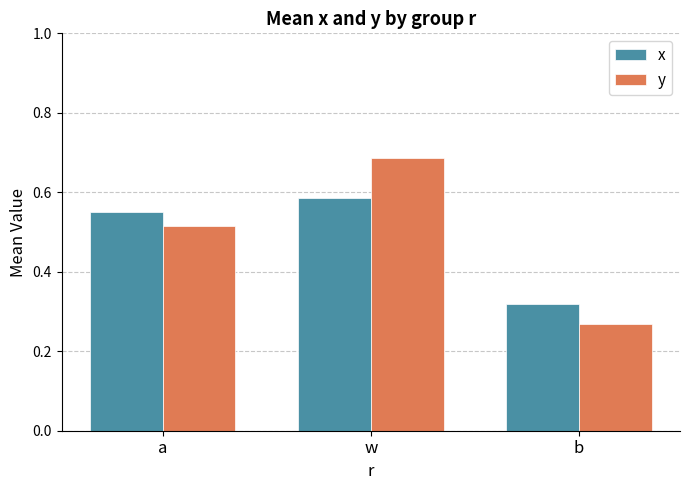

At which label is y closest to 0?

b